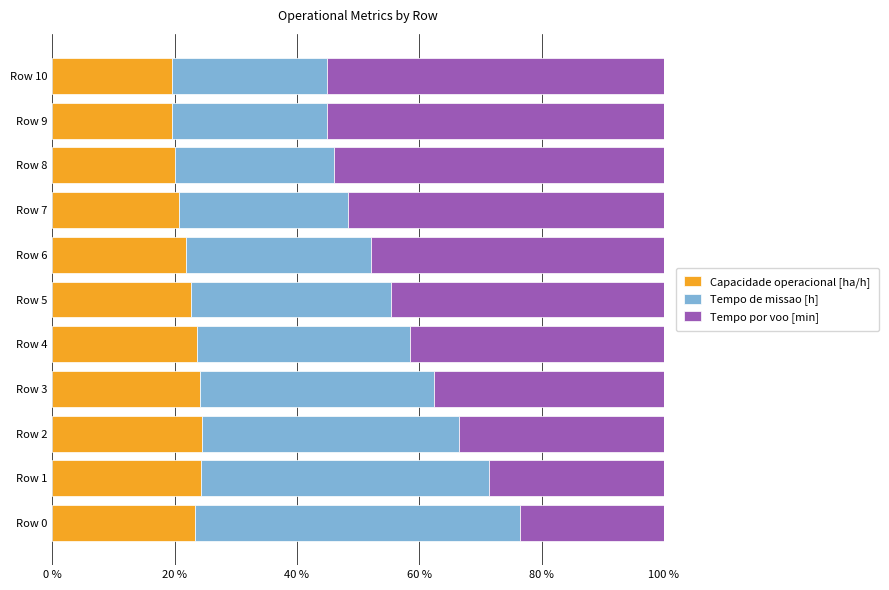

What is the total value across all series at Row 8?

100.0